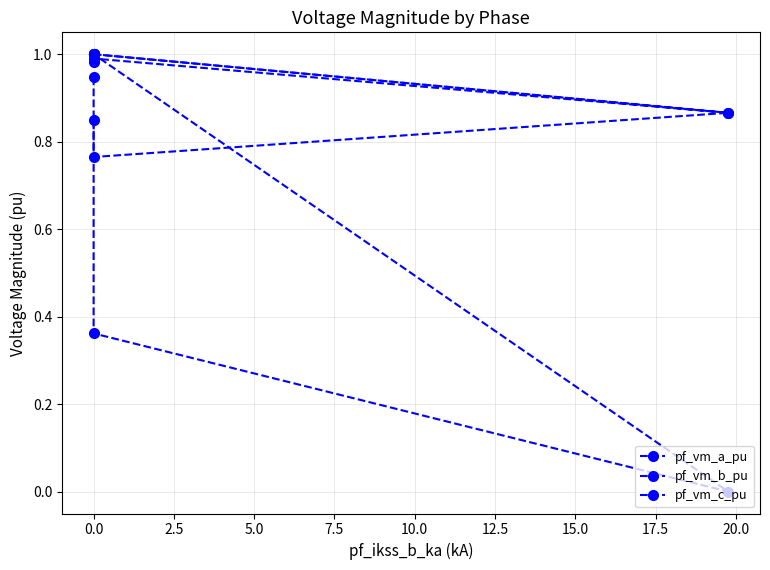

What is the highest value of the pf_vm_c_pu series?

1.0